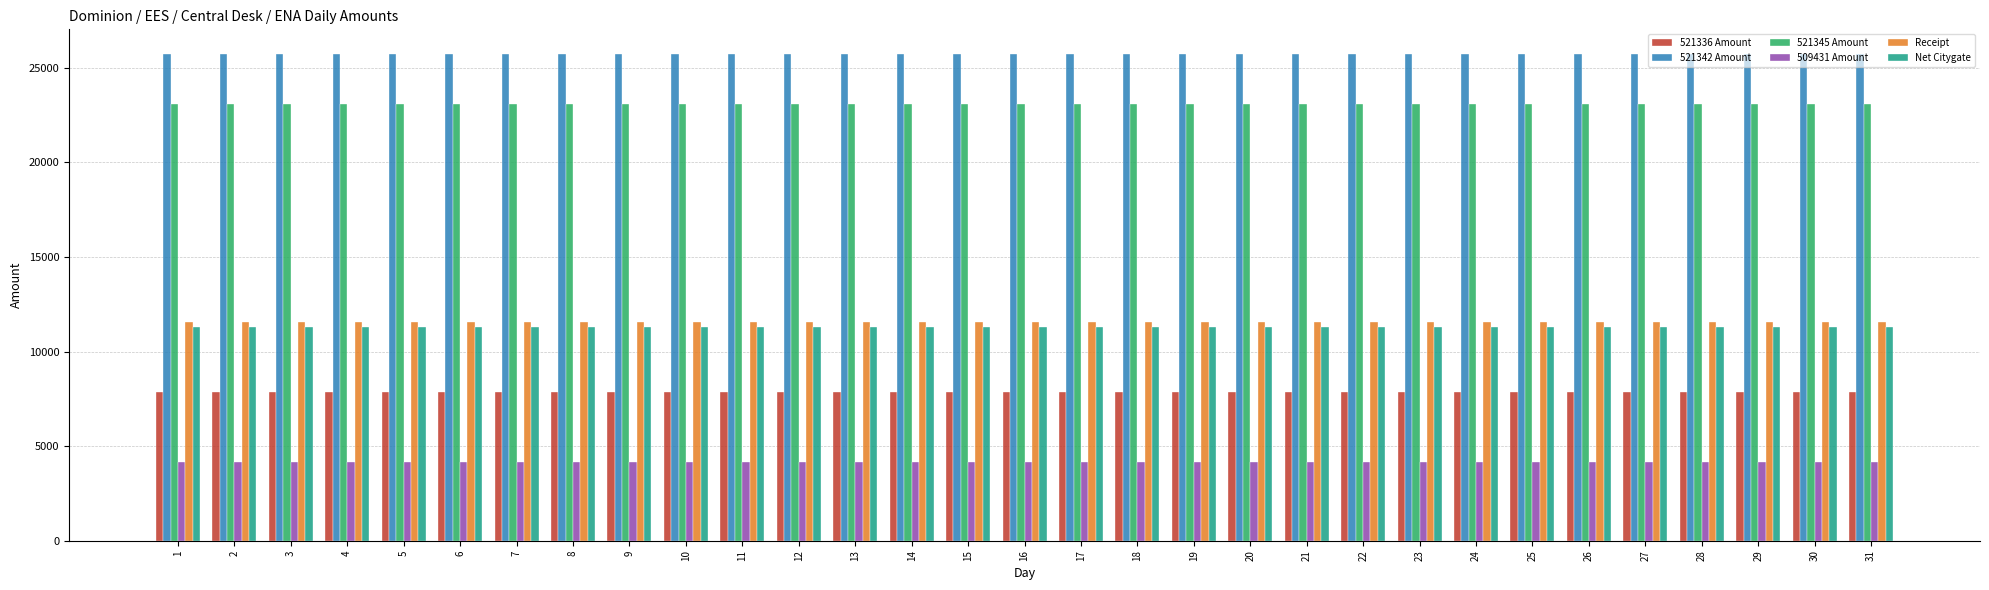

What value does the 521336 Amount series have at 25?

7865.7